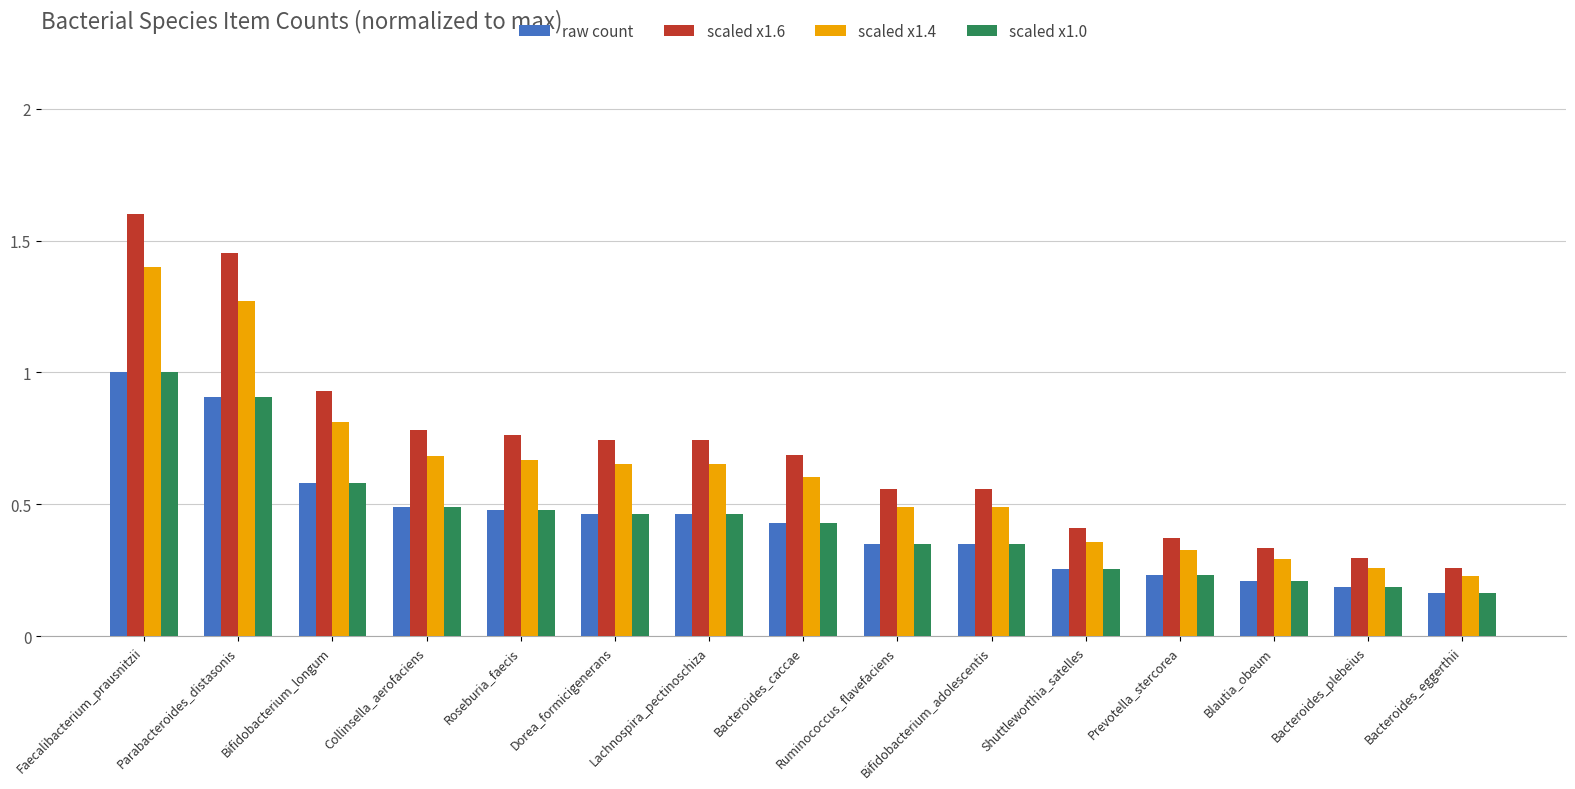

What is the sum of all raw count values?

6.6